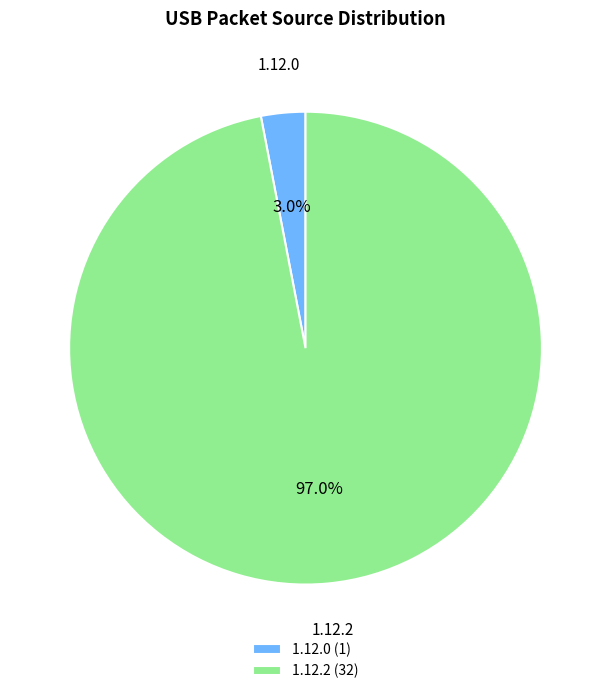

Which has a higher value, 1.12.0 (1) or 1.12.2 (32)?

1.12.2 (32)